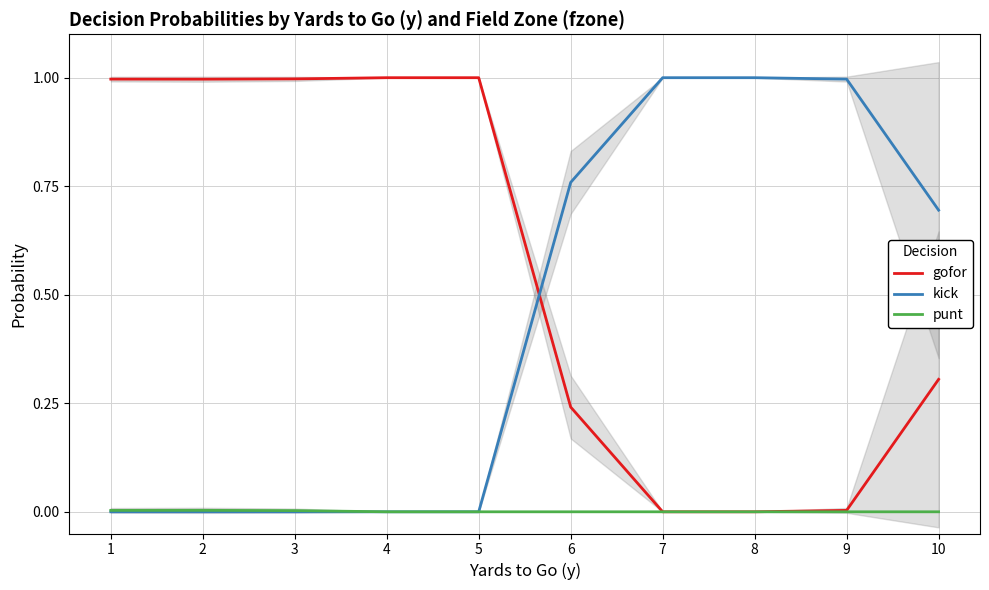

Does the chart display data point markers on the line(s)?

No